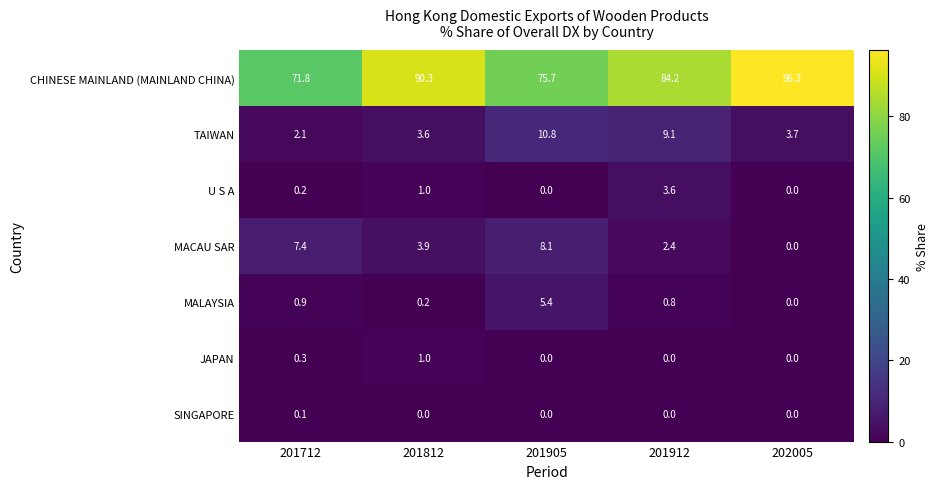

At which label is TAIWAN closest to 6?

202005